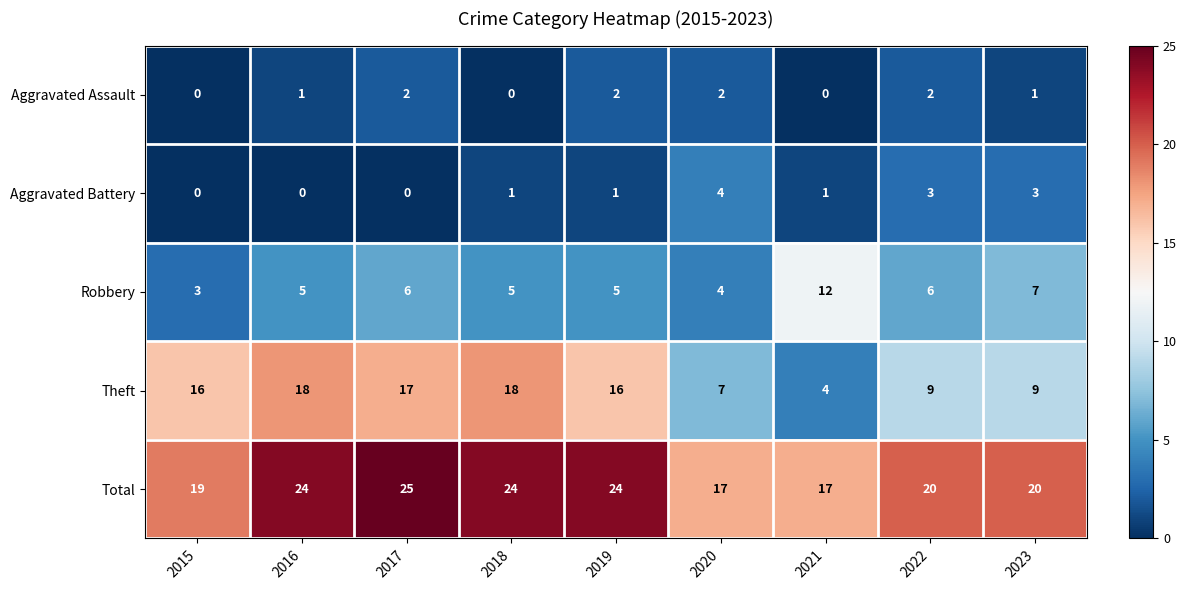

What is the approximate value of Robbery at 2017?

6